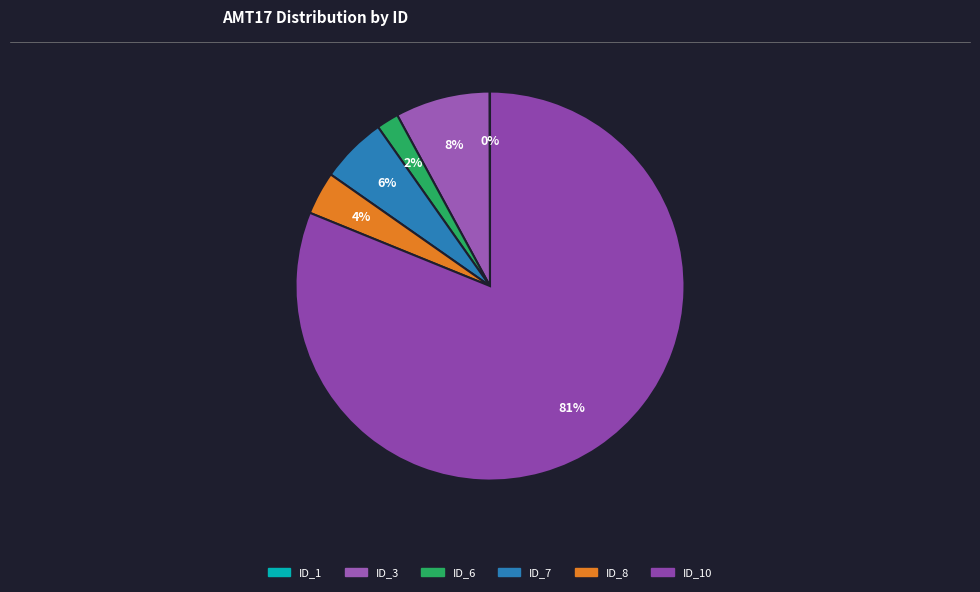

Rank the categories by value from highest to lowest.

ID_10, ID_3, ID_7, ID_8, ID_6, ID_1